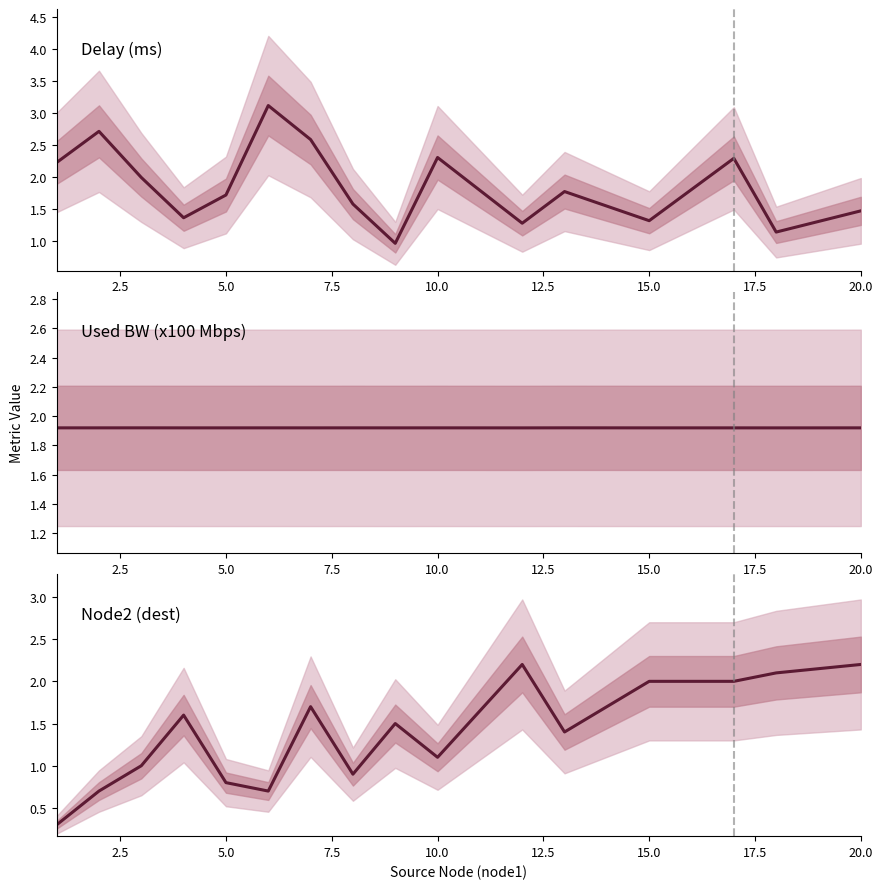

Is it true that Delay (ms) equals 4.2 at 15.0?

False